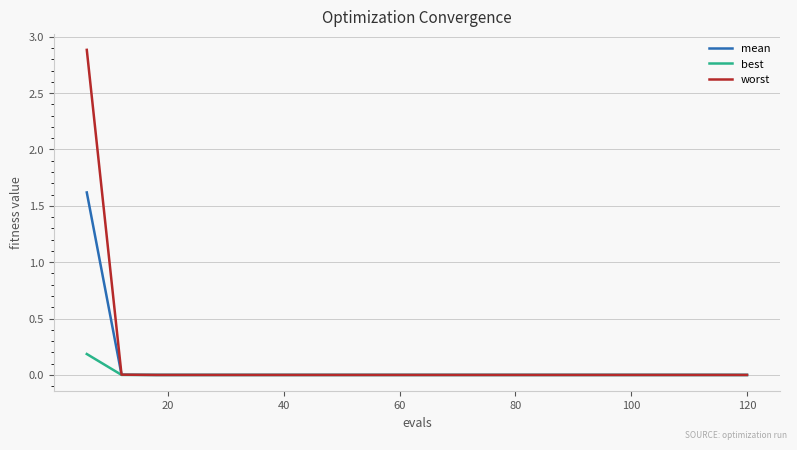

Rank the series by their average value, from lowest to highest.

best, mean, worst